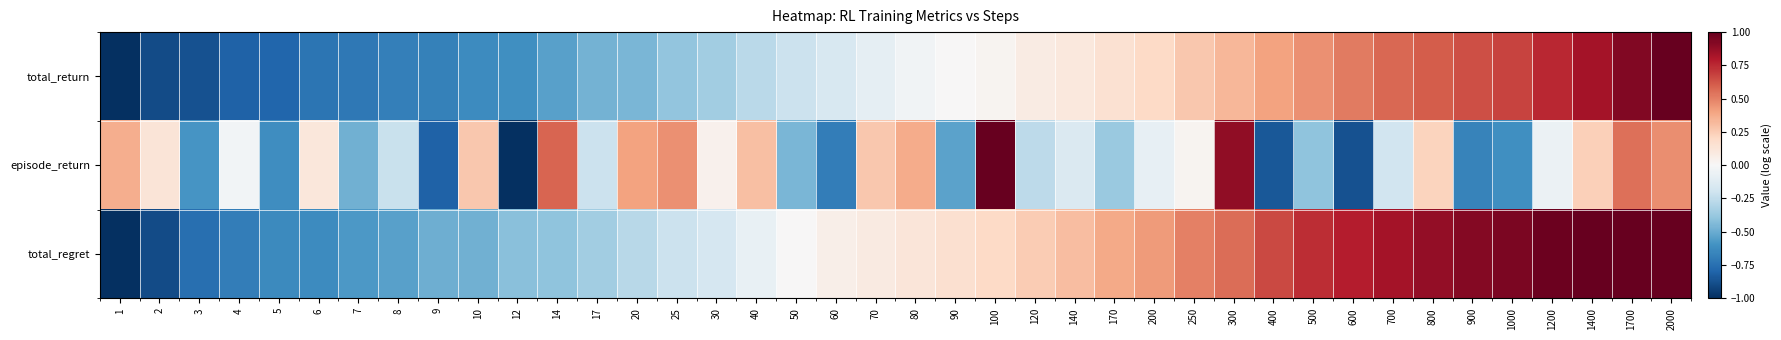

What is the difference between the highest and lowest values at 20?

0.9